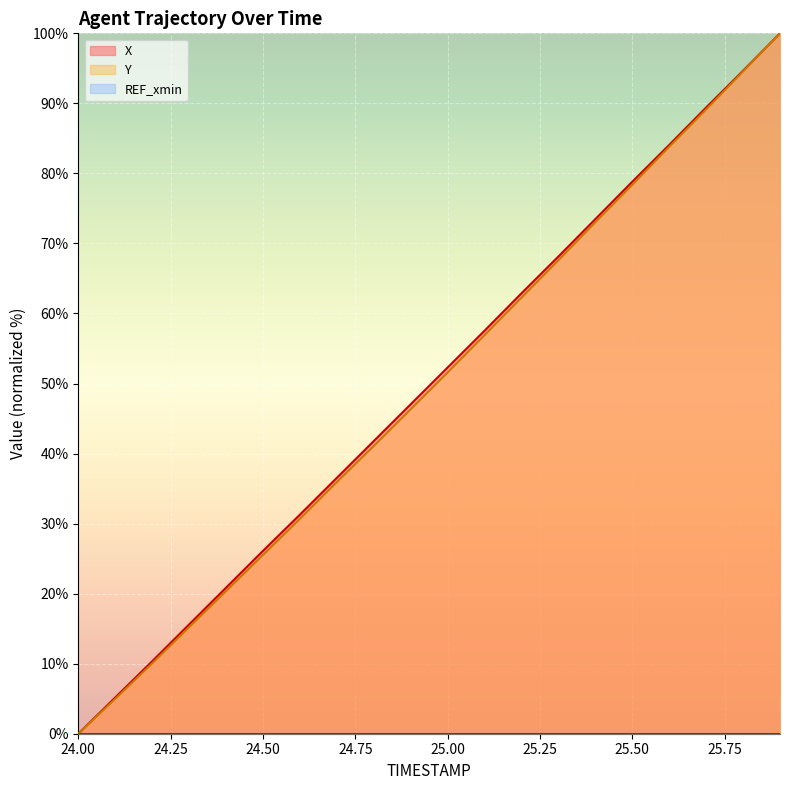

Is the value of X at 24.5 greater than the value of Y at 24.7?

No